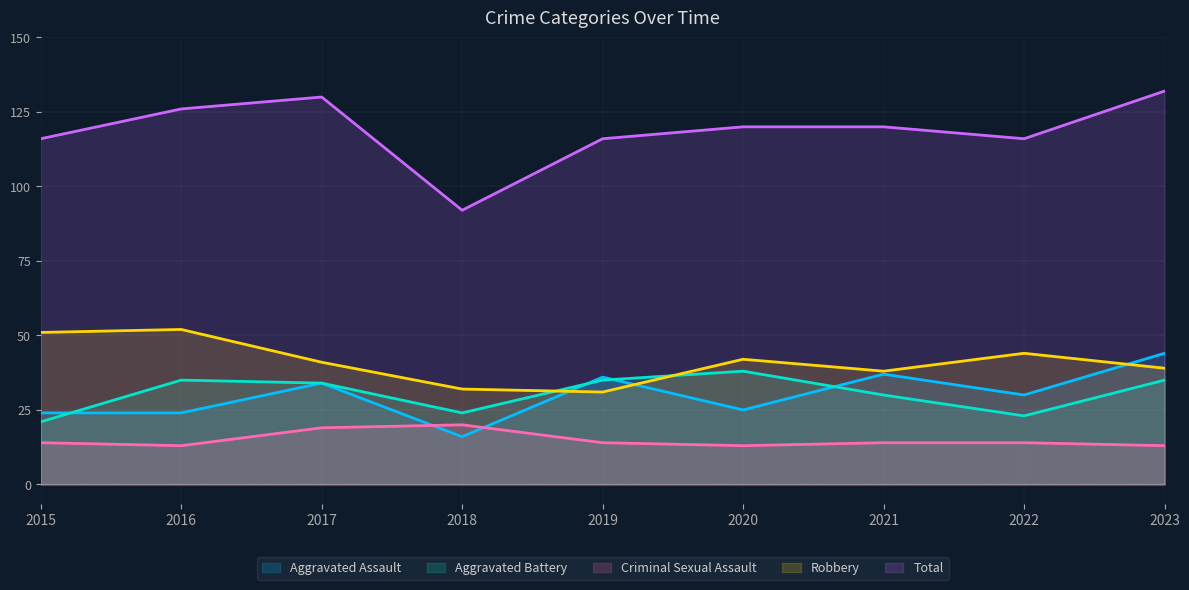

True or false: Aggravated Assault has a value of 24 at 2015.

True